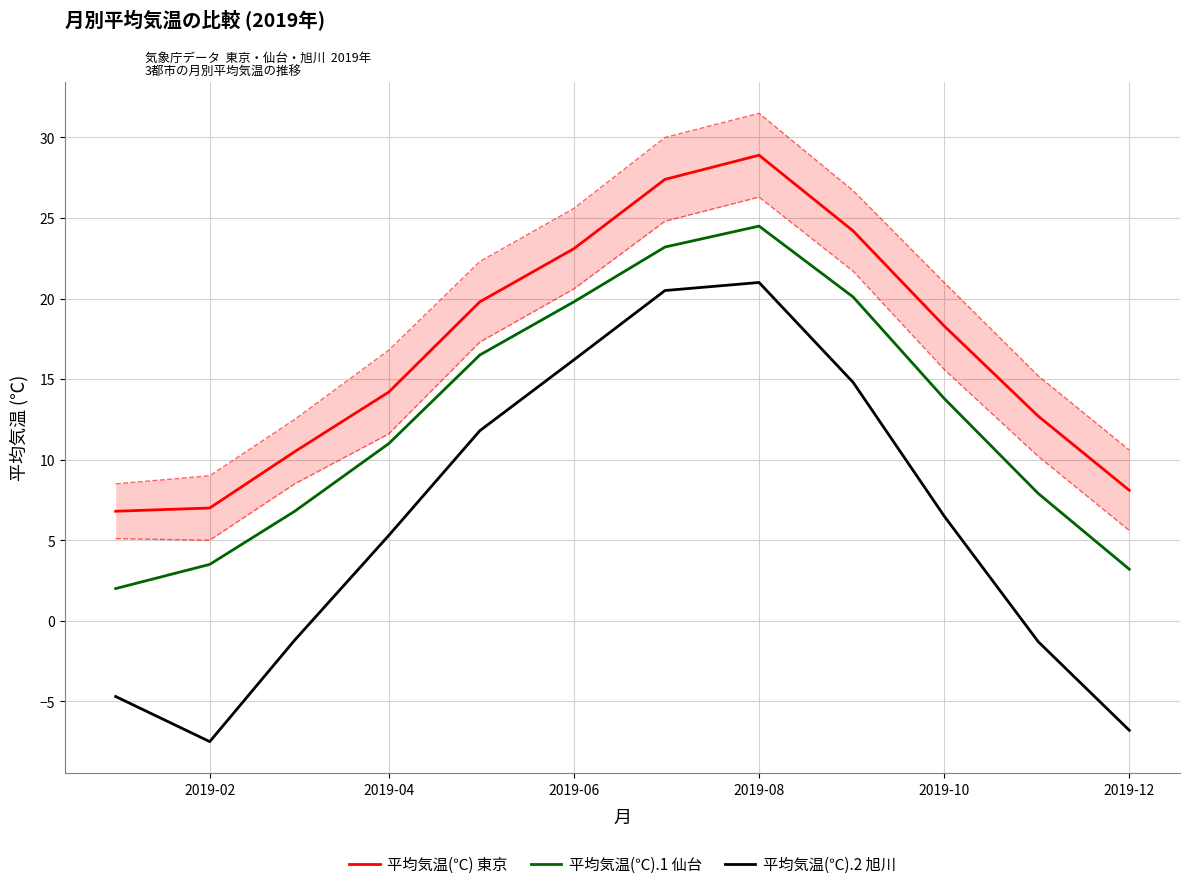

Which series has the widest spread of values?

平均気温(℃).2 旭川